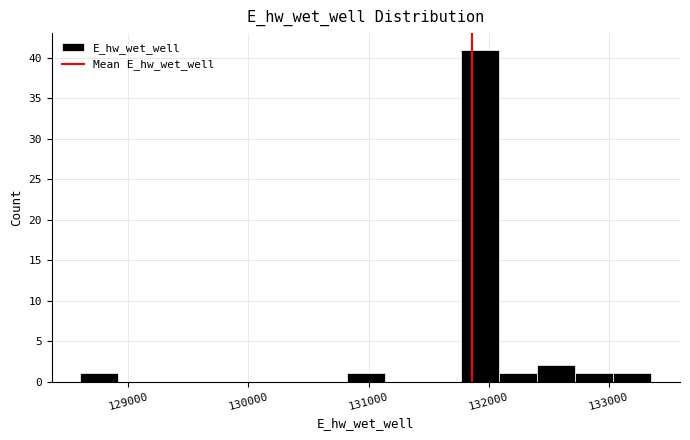

Around what value on the x-axis is the tallest bar? Give the approximate position of its centre, as read against the axis.

131900